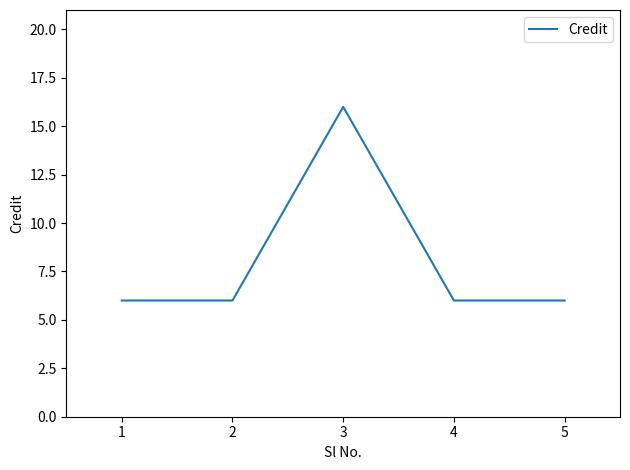

What is the smallest value displayed?

6